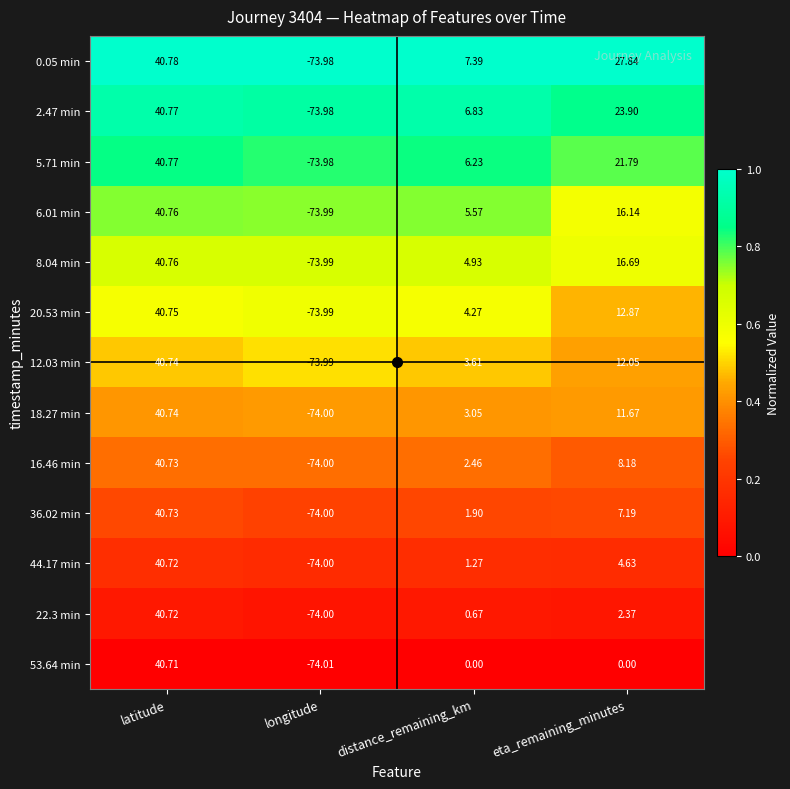

Where does the 8.04 min series first go above 16?

latitude